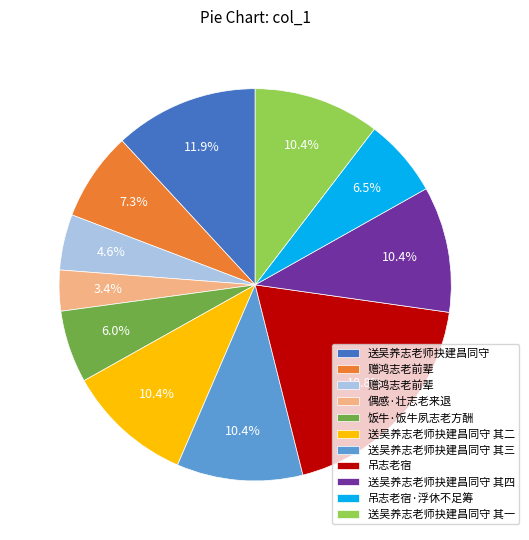

Is there a majority slice in this chart?

No